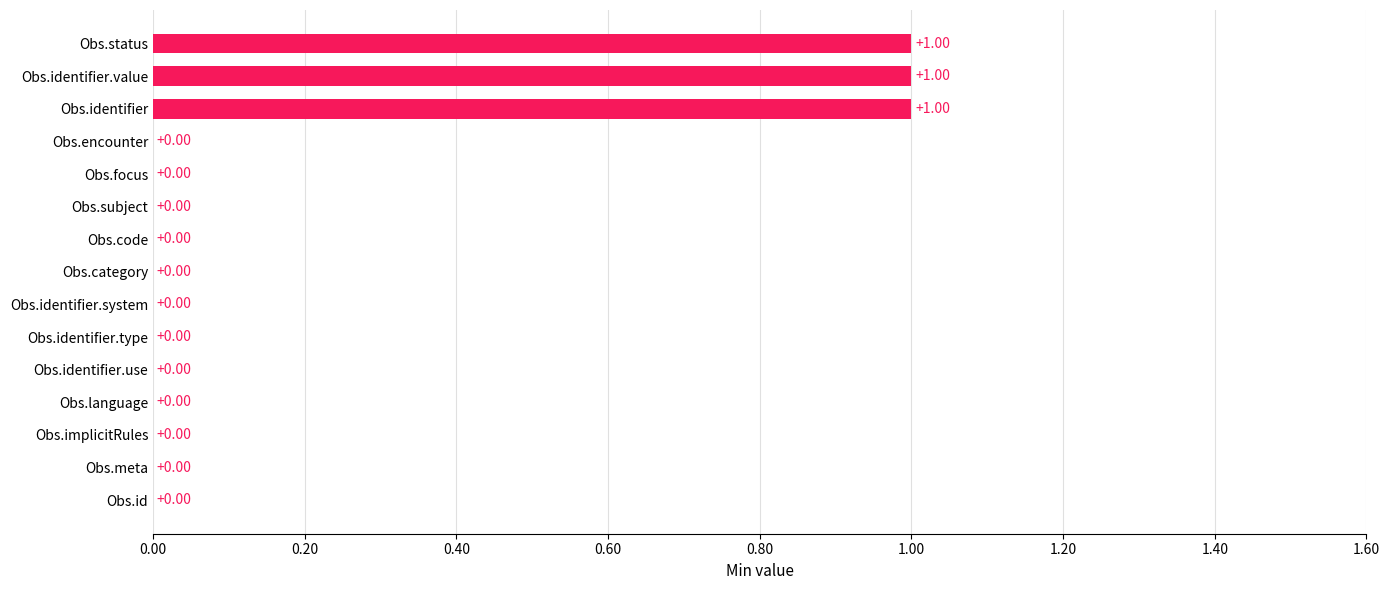

Count the values in the range 0 to 1.

15